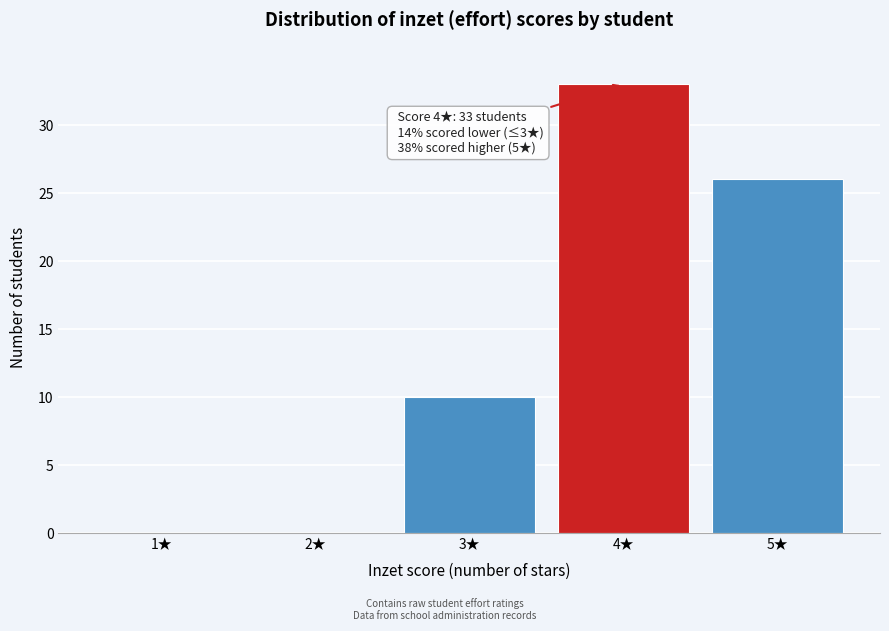

Over which range of the x-axis is the bar tallest?

3.5 to 4.5